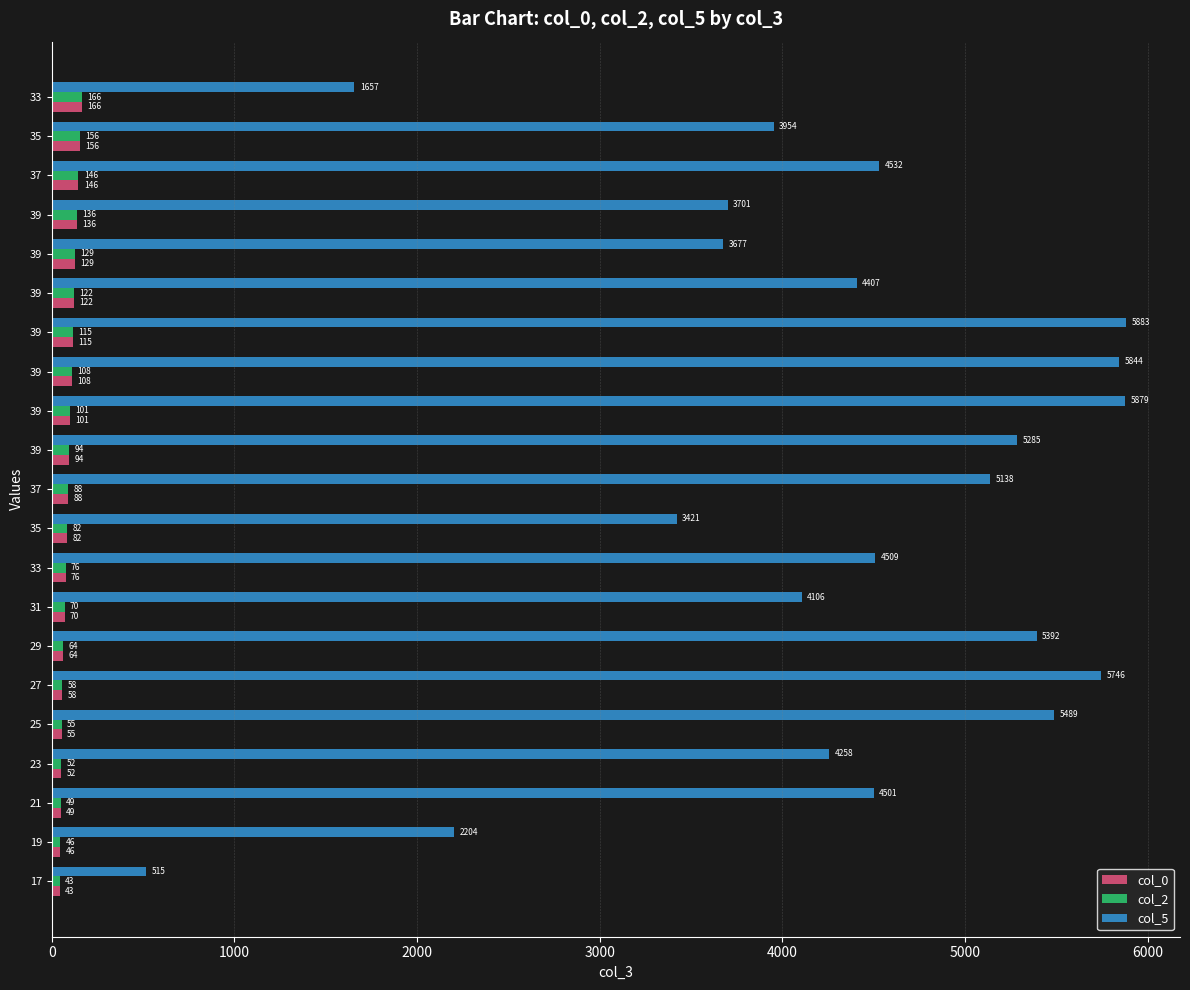

What are all the series names shown in the legend?

col_0, col_2, col_5